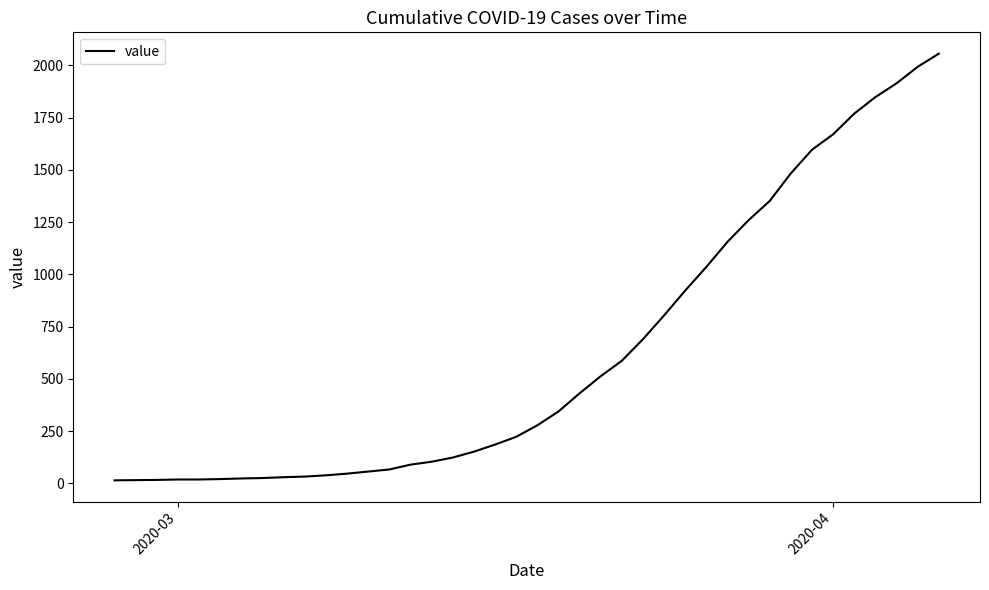

What is the greatest value displayed?

2056